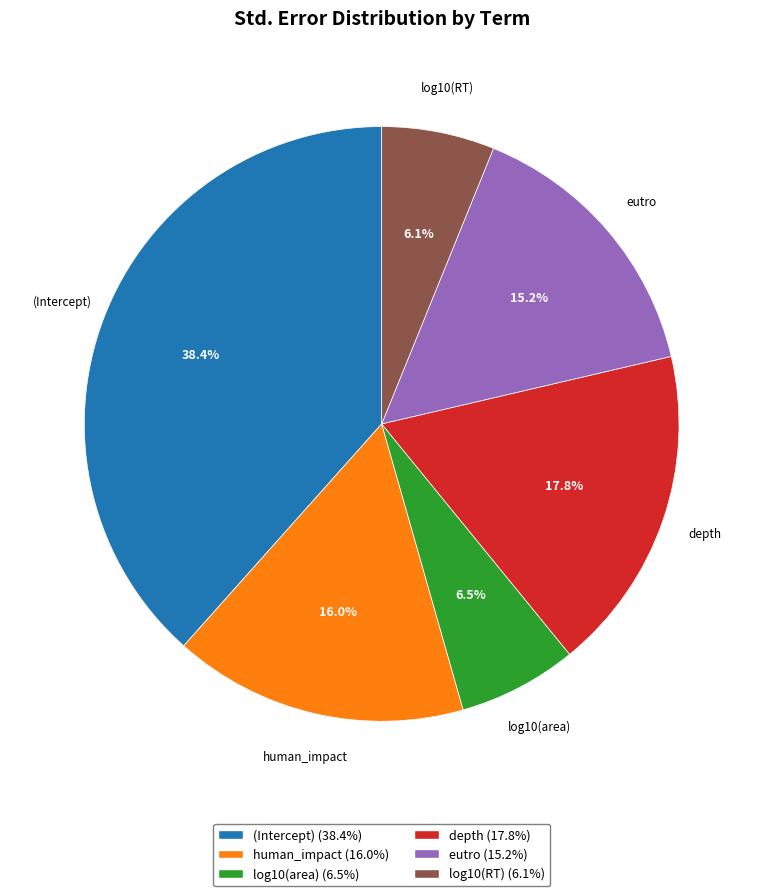

How much of the chart is everything except eutro?

84.8%